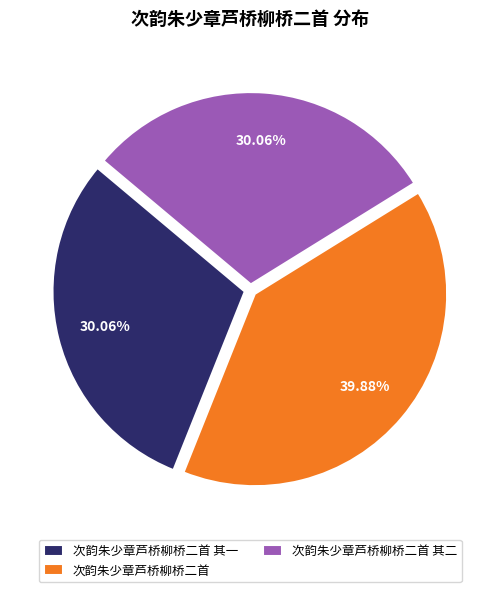

Is the sum of 次韵朱少章芦桥柳桥二首 其二 and 次韵朱少章芦桥柳桥二首 greater than half?

Yes